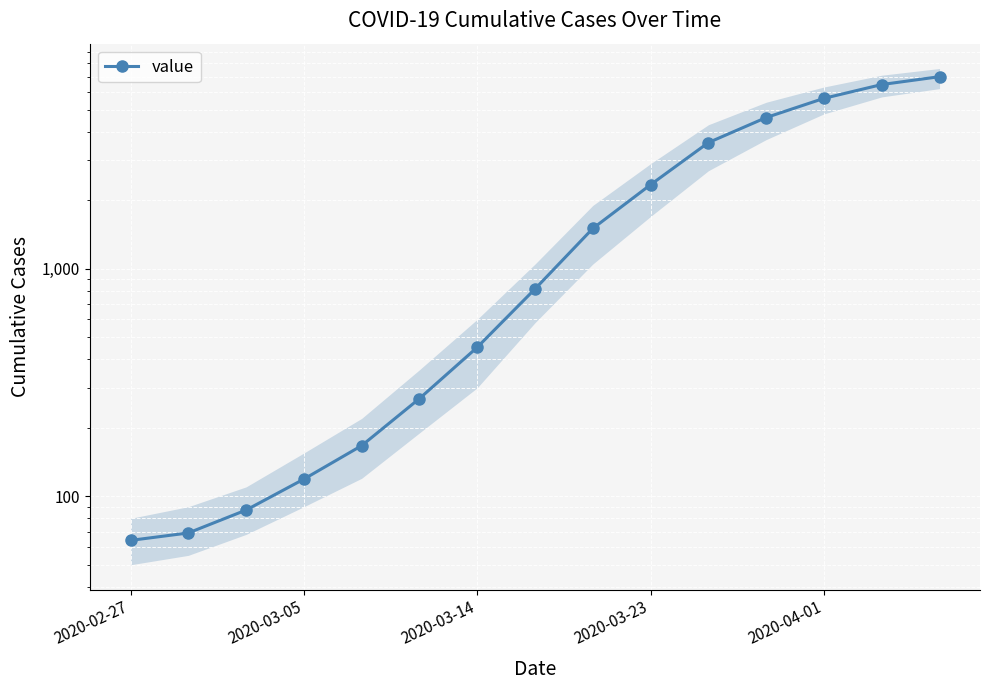

Is it true that the value at 14 is 6995?

True